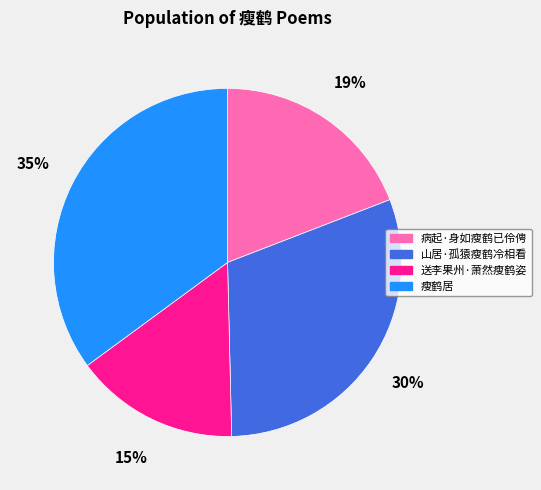

What percentage is the 送李果州·萧然瘦鹤姿 slice, to the nearest percent?

15%